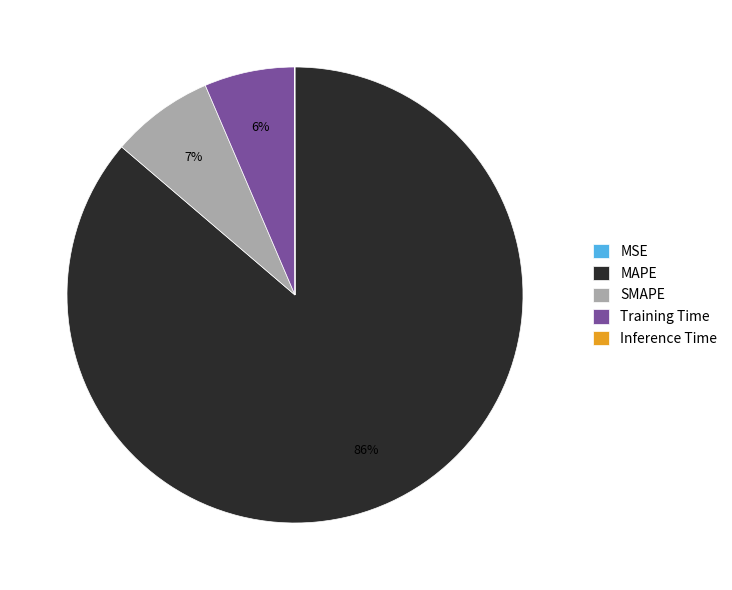

Is SMAPE the majority of the pie?

No